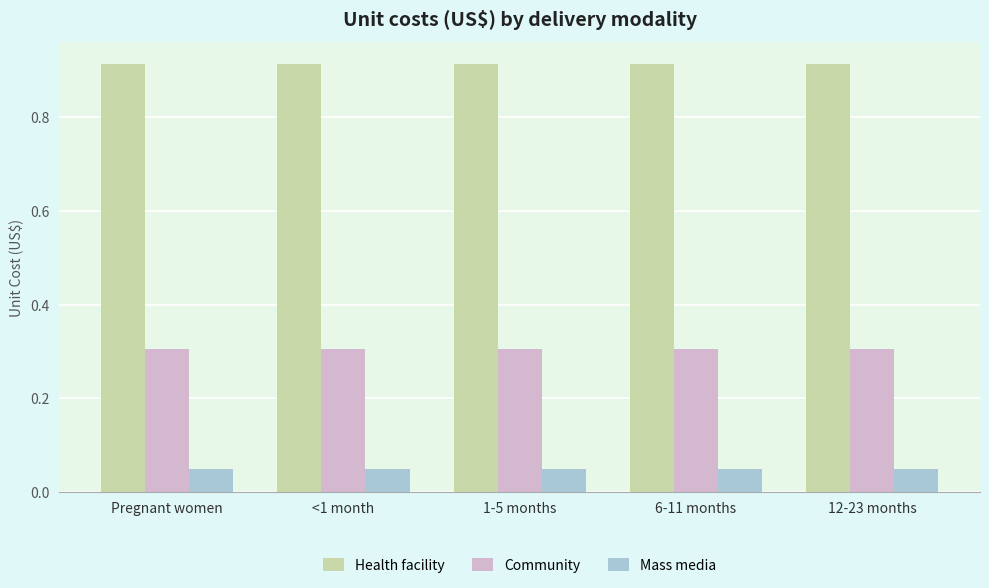

What is the value of the Community bar at the 3rd from the left?

0.3